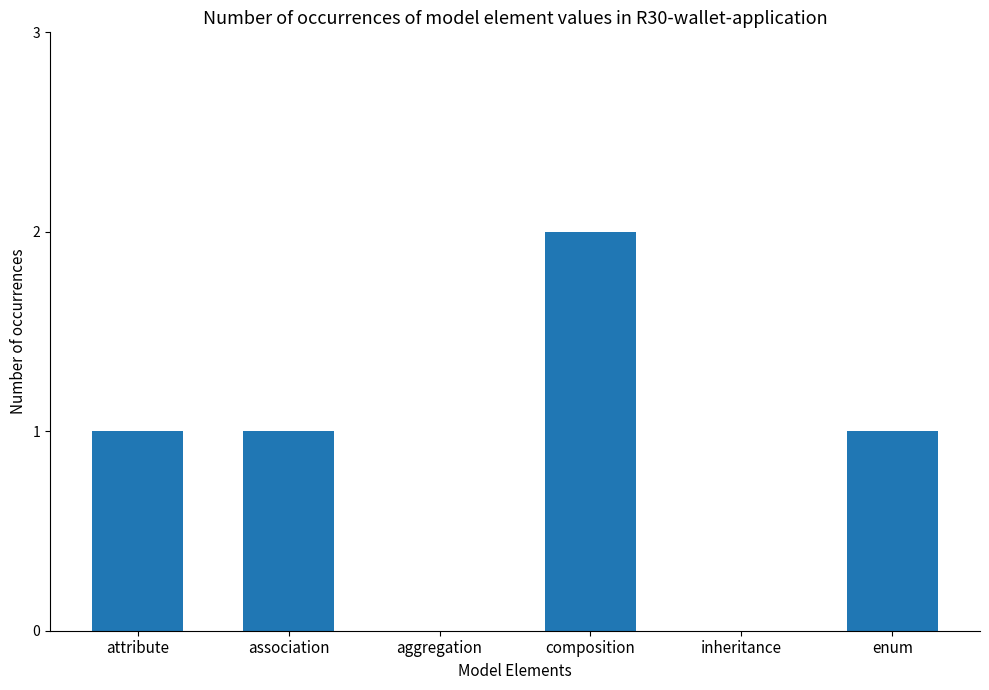

What is the change in value from attribute to inheritance?

-1